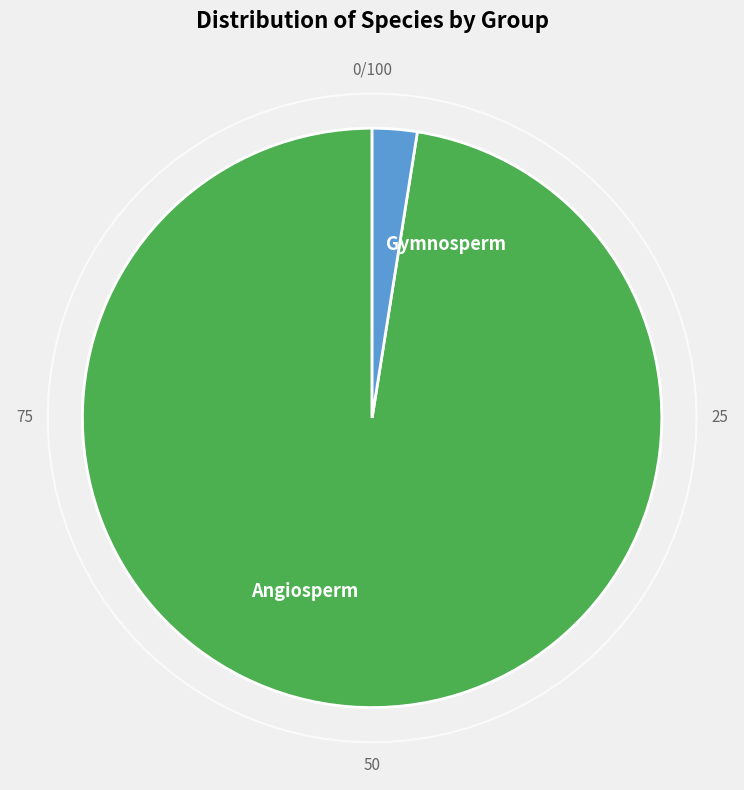

Does Angiosperm represent more than half of the total?

Yes